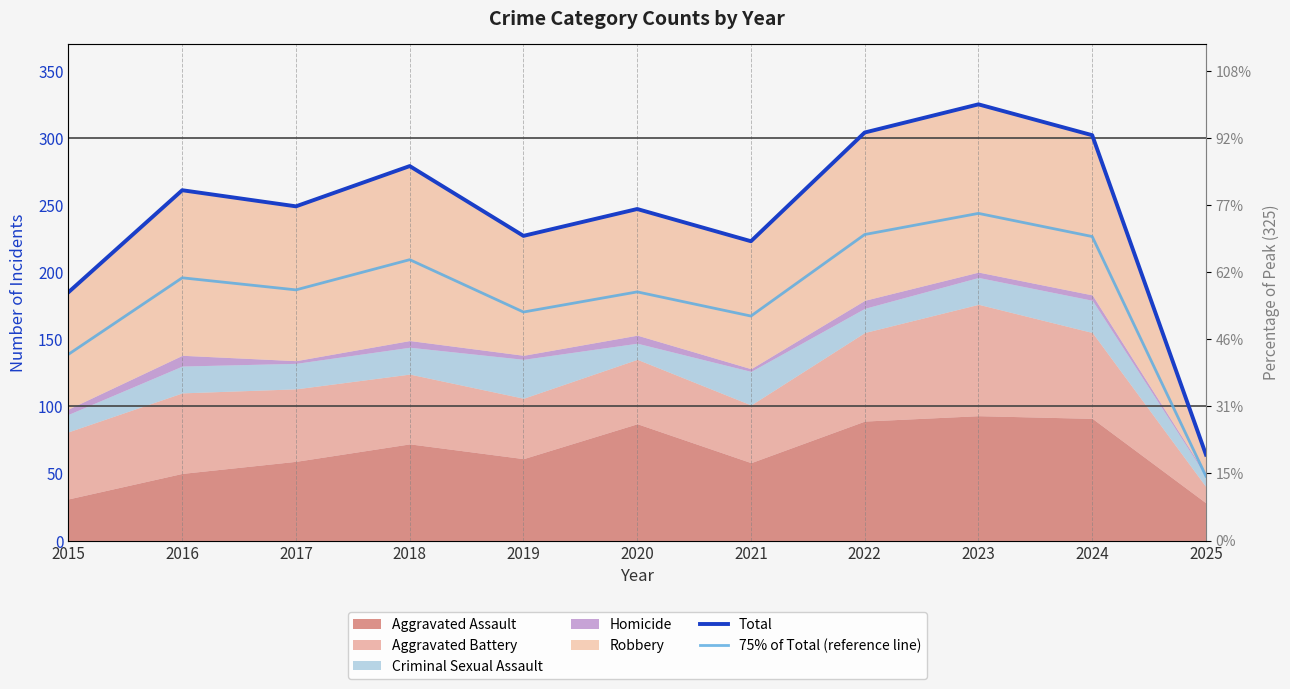

At which category is the sum across all series the highest?

2023